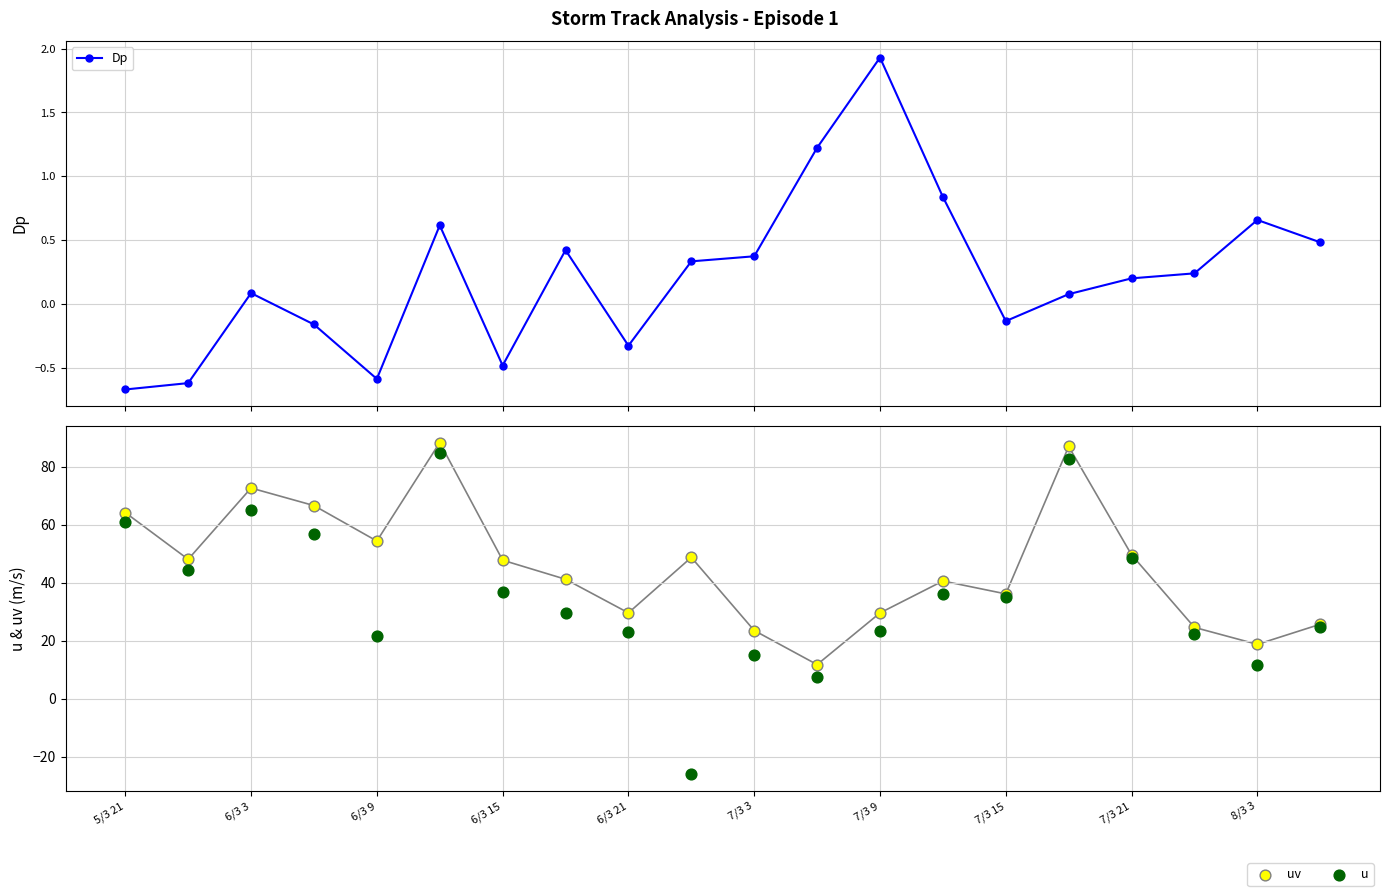

What is the value of the Dp point at the 20th from the left?

0.5